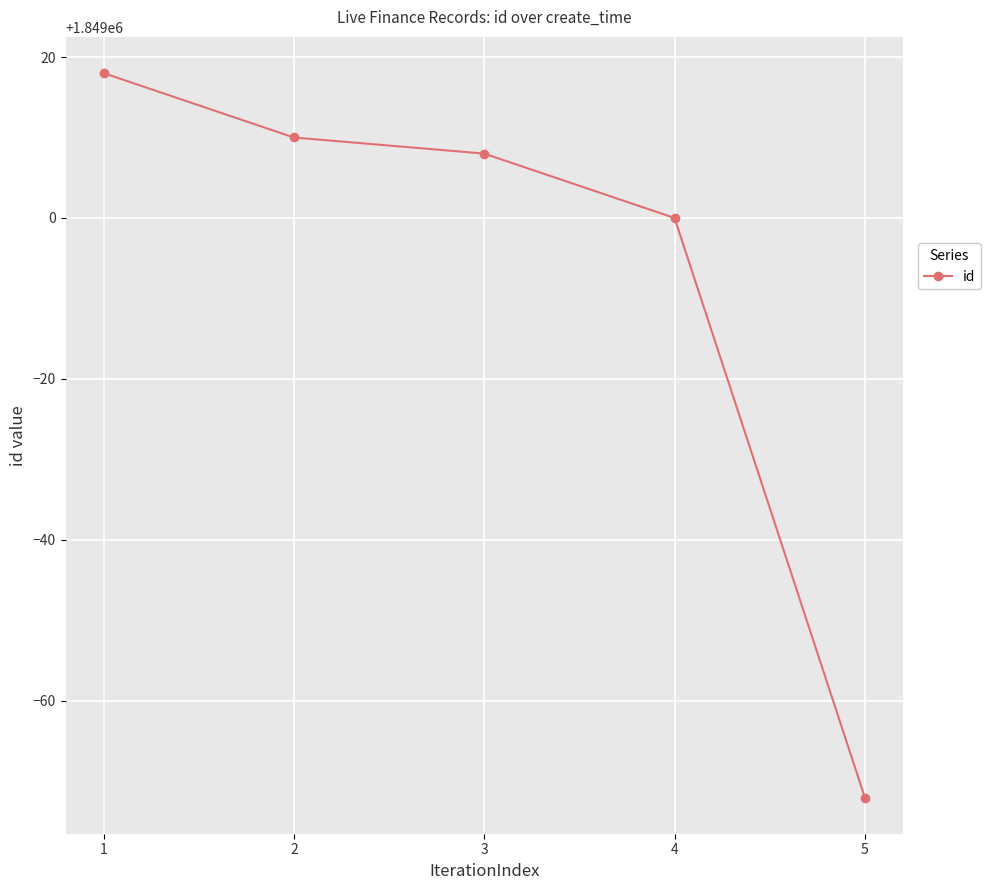

Between 2 and 5, which is larger?

2